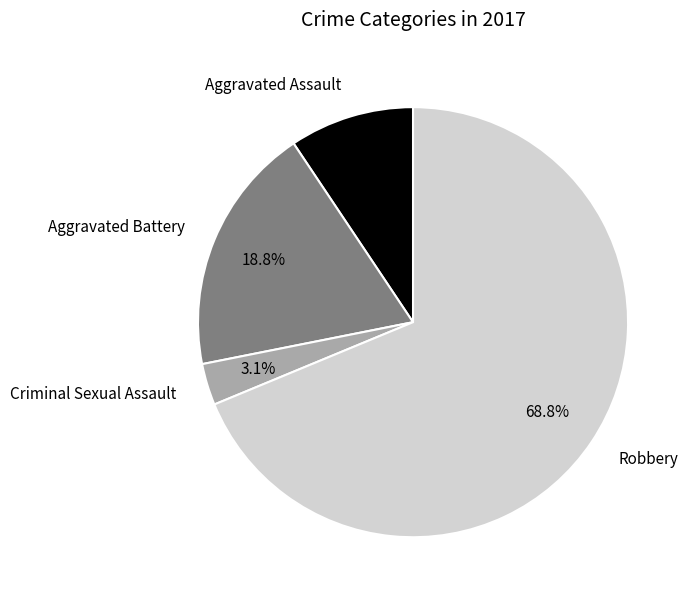

What is the ratio of the value at Aggravated Battery to the value at Aggravated Assault?

2.0